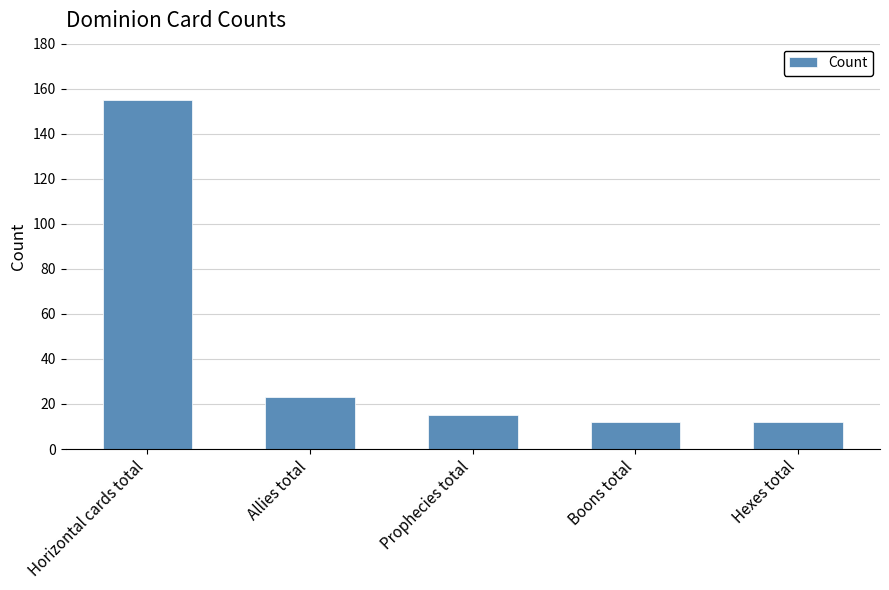

The value at Prophecies total is 15. True or false?

True